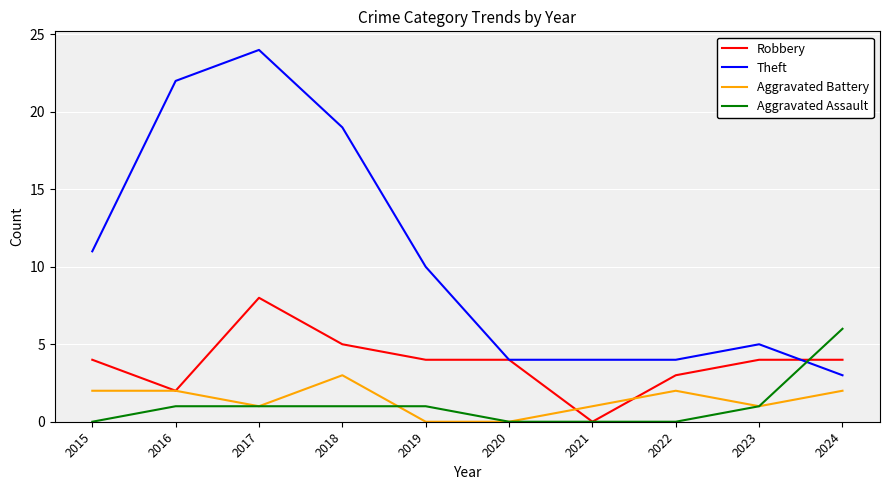

Rank the series by their maximum value, from highest to lowest.

Theft, Robbery, Aggravated Assault, Aggravated Battery